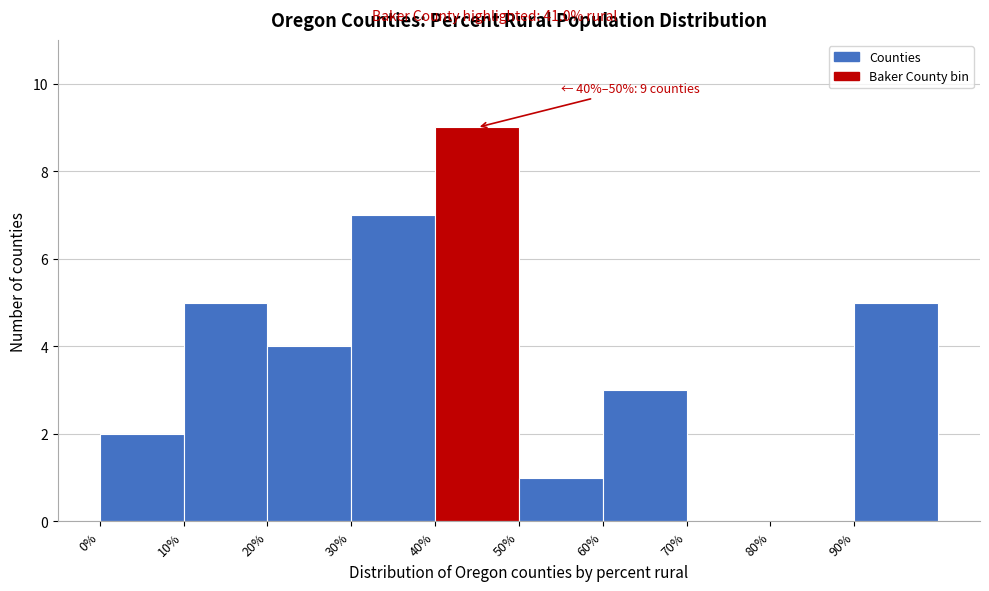

Over which range of the x-axis is the bar tallest?

40 to 50